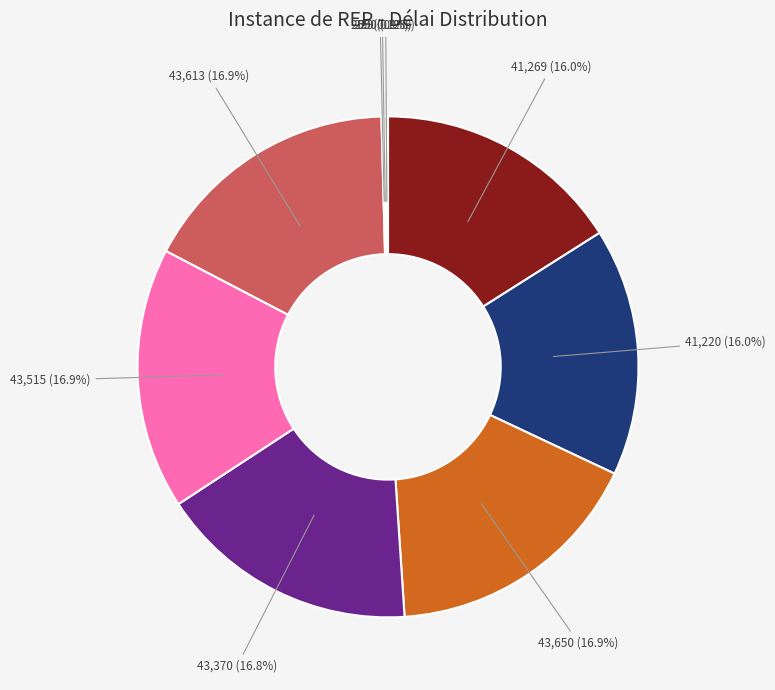

Is there any slice that represents more than half of the pie?

No